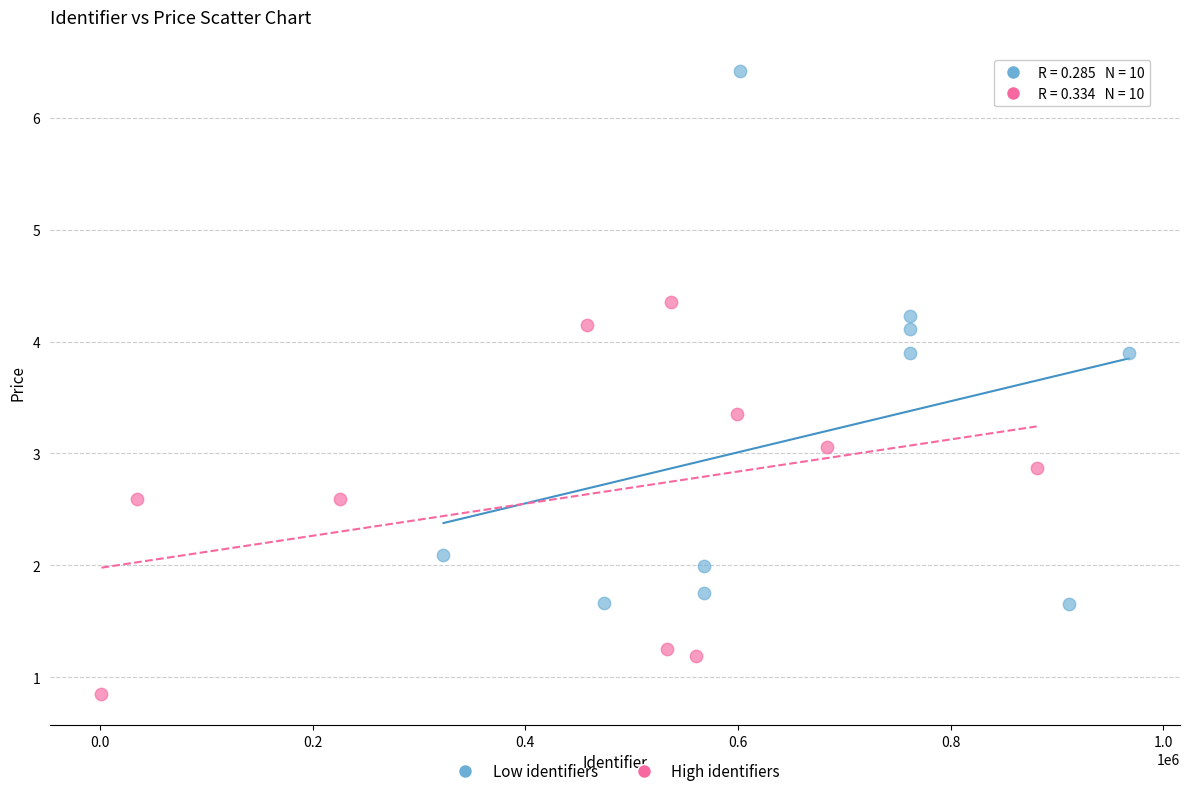

Which series reaches the maximum Y coordinate?

Low identifiers